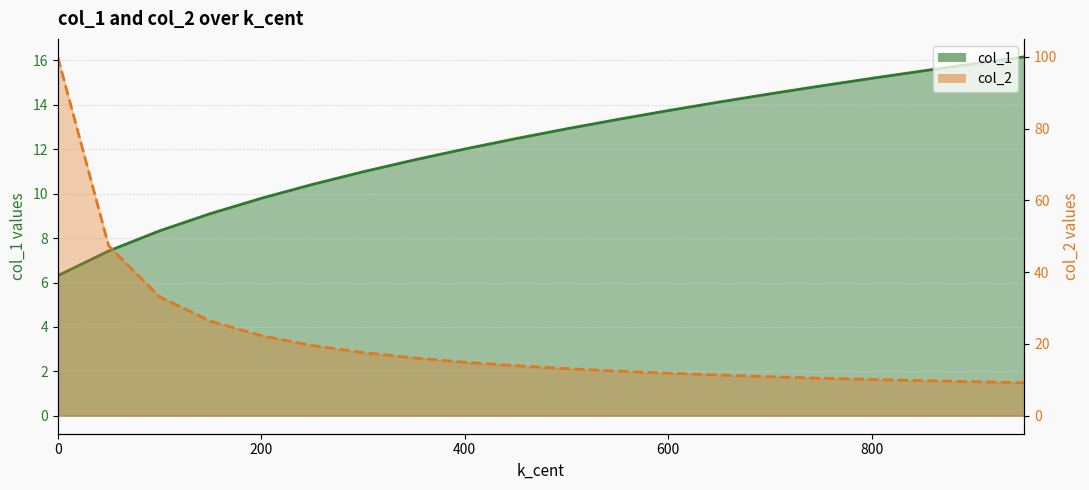

Which series has the largest total across all categories?

col_2